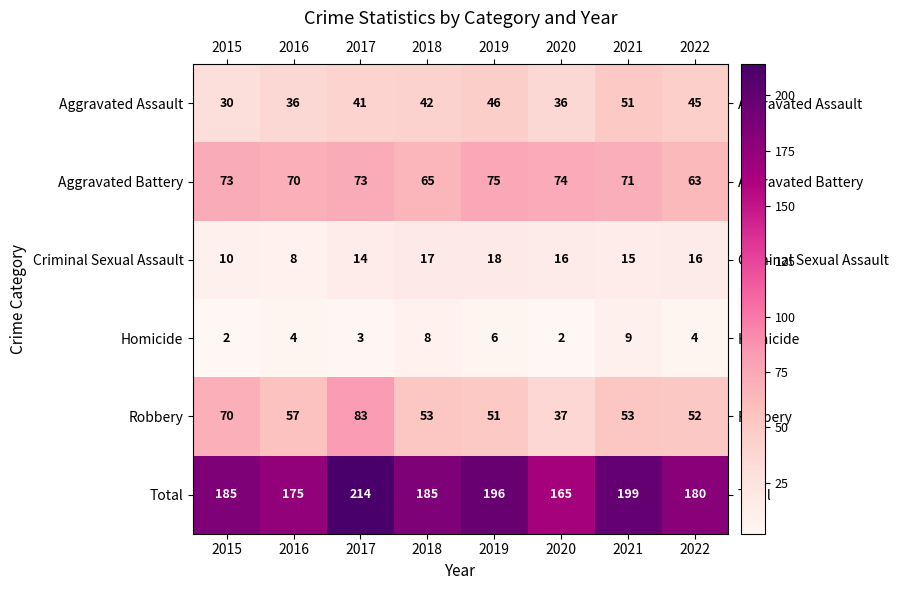

Rank the series by their maximum value, from highest to lowest.

Total, Robbery, Aggravated Battery, Aggravated Assault, Criminal Sexual Assault, Homicide